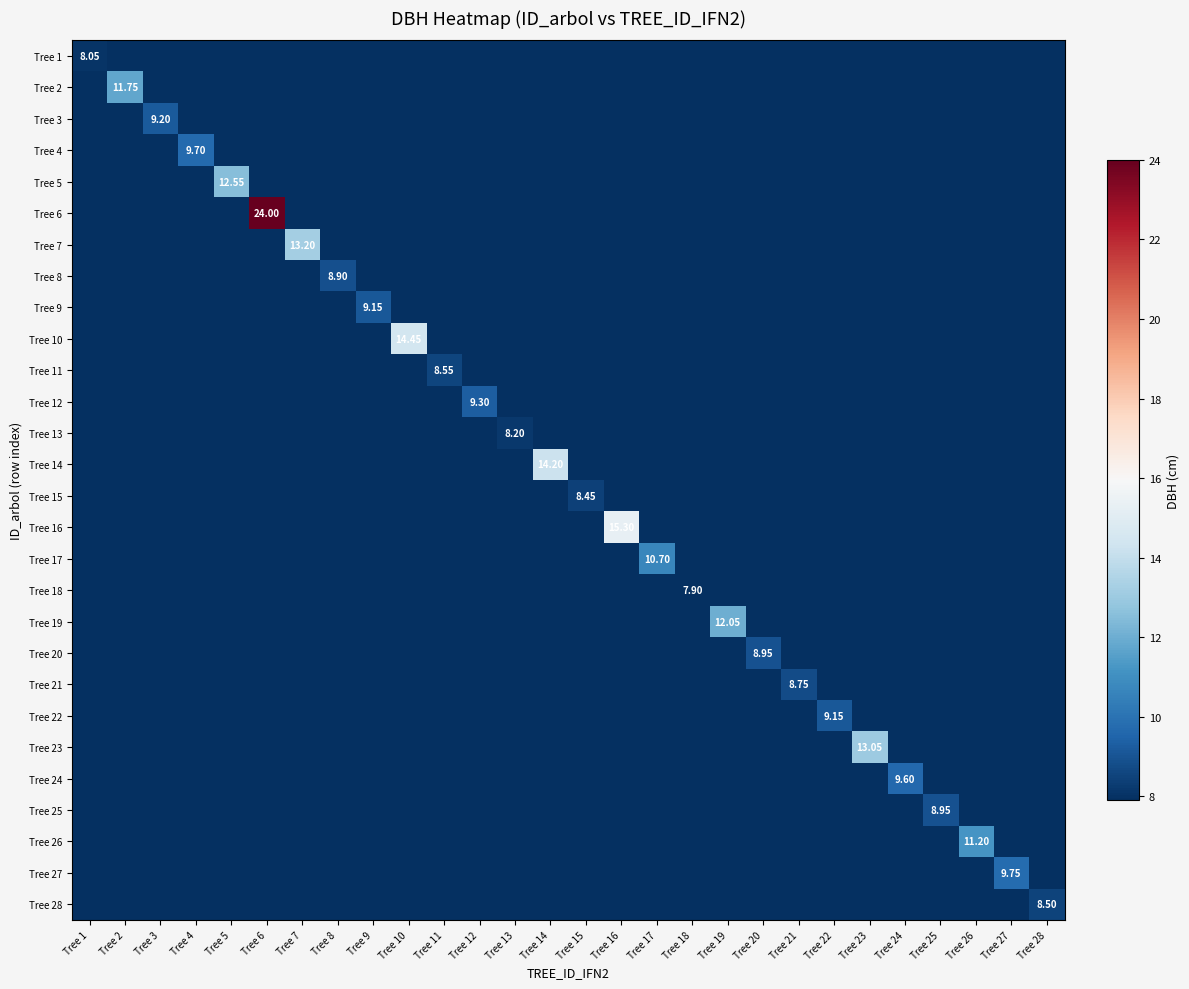

List the labels in order of Tree 27 value, smallest first.

Tree 1, Tree 2, Tree 3, Tree 4, Tree 5, Tree 6, Tree 7, Tree 8, Tree 9, Tree 10, Tree 11, Tree 12, Tree 13, Tree 14, Tree 15, Tree 16, Tree 17, Tree 18, Tree 19, Tree 20, Tree 21, Tree 22, Tree 23, Tree 24, Tree 25, Tree 26, Tree 28, Tree 27